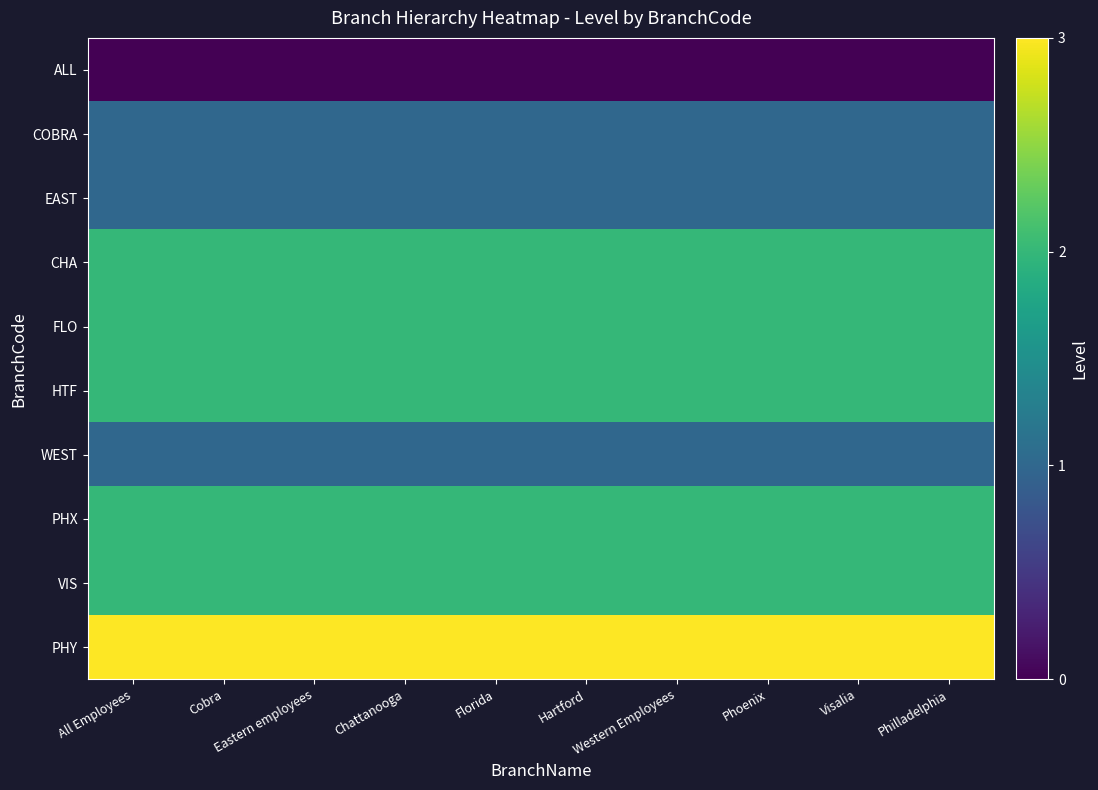

What is the difference between the highest and lowest values at Florida?

3